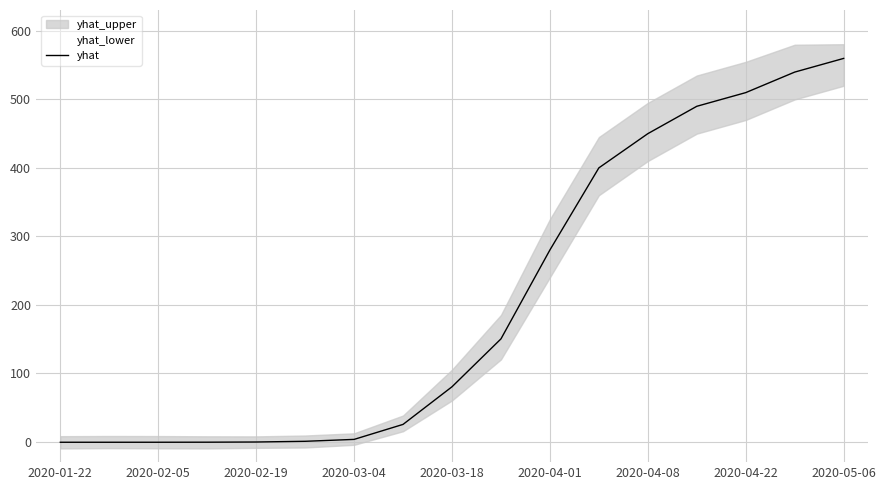

How many values are above zero?

12